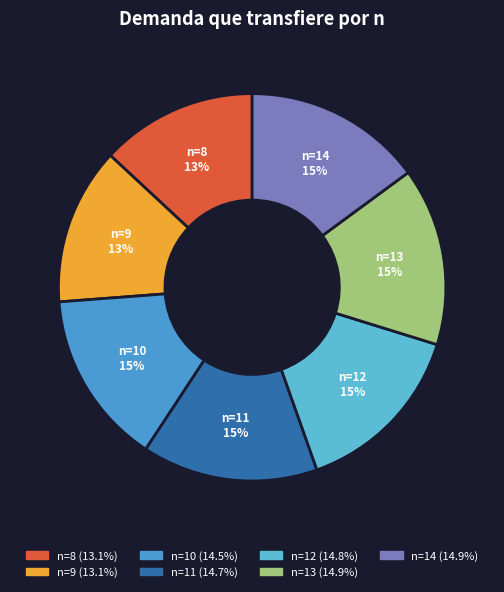

To the nearest percent, what percentage of the pie is n=10?

15%